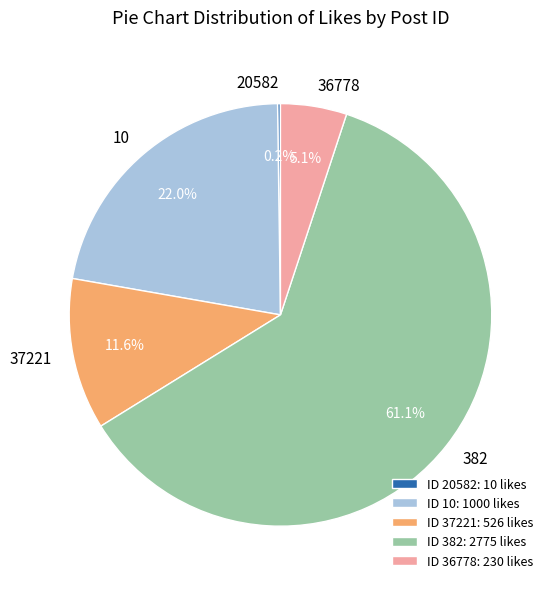

To the nearest percent, what percentage of the pie is 382?

61%